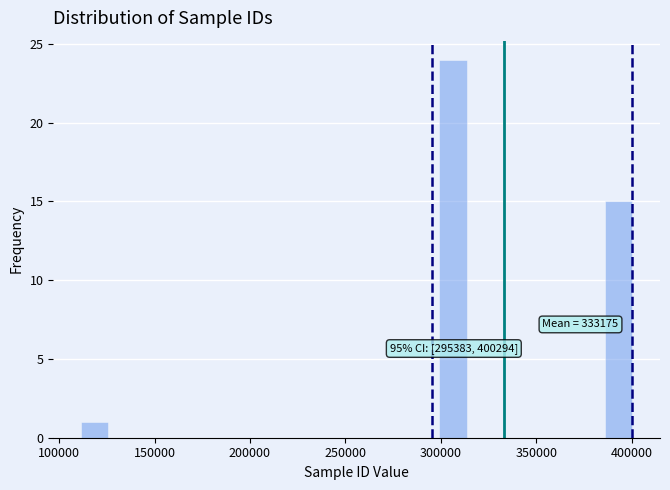

Around what value on the x-axis is the tallest bar? Give the approximate position of its centre, as read against the axis.

305000